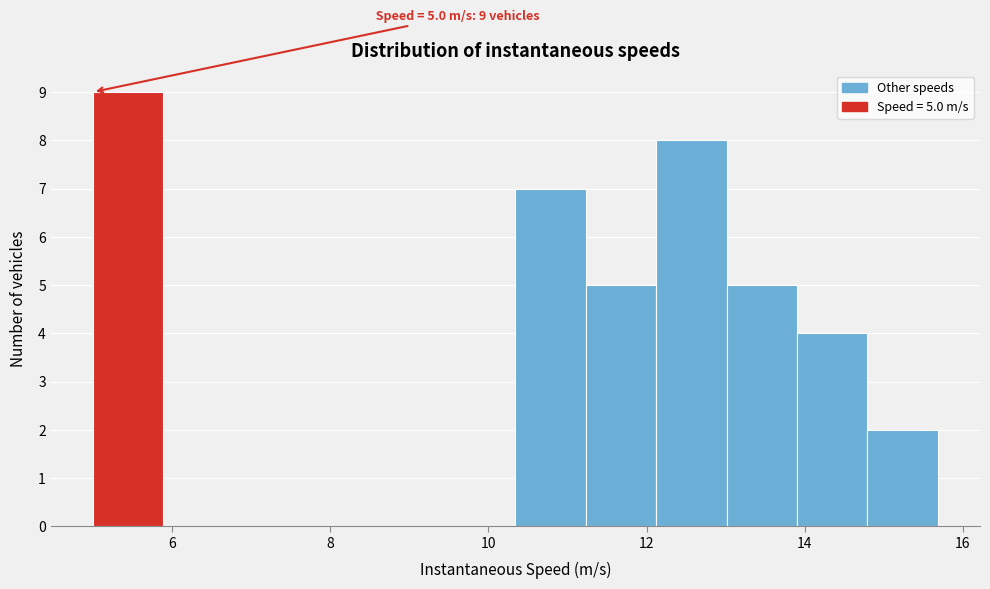

Which range on the x-axis has the tallest bar?

5.0 to 5.8